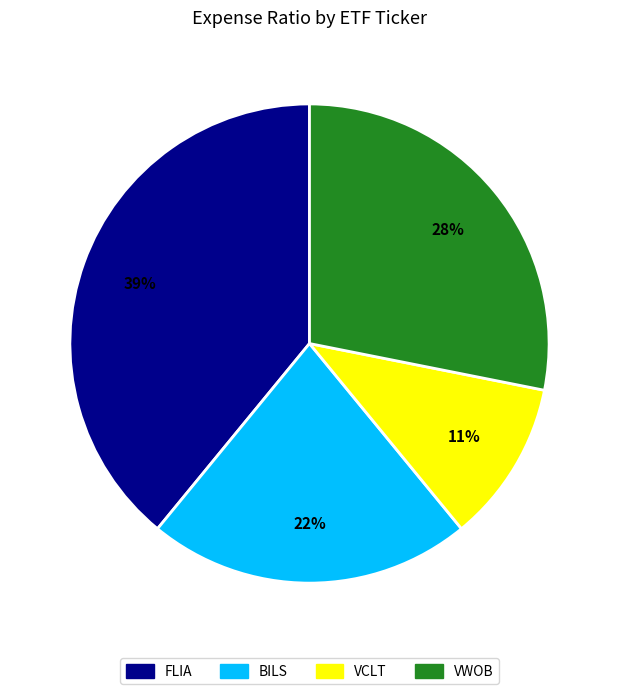

Which has a higher value, FLIA or VCLT?

FLIA